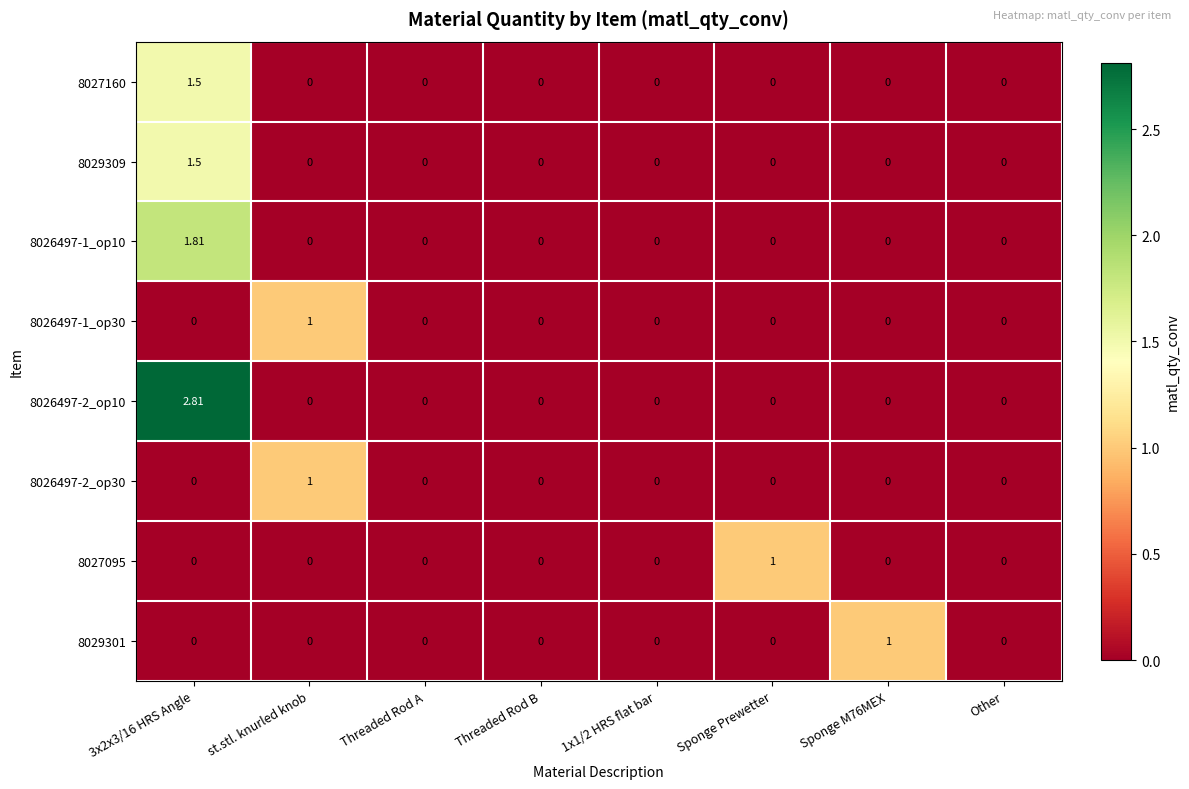

How many data points does each series have?

8